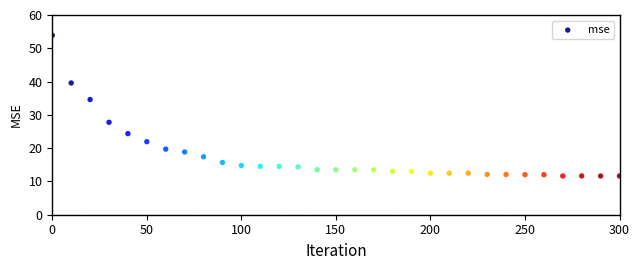

What Y value in the scatter plot is closest to 32?

34.6